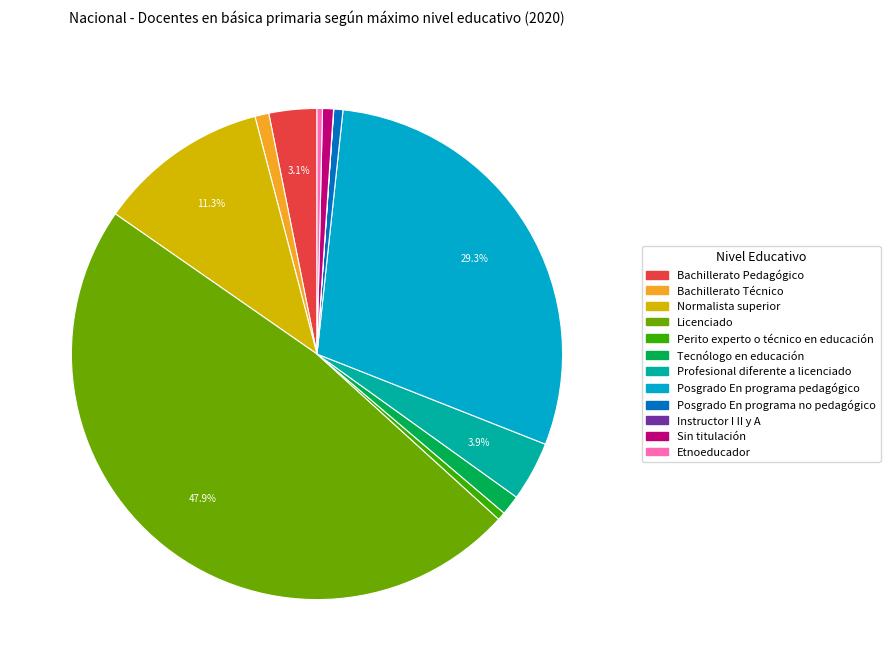

Is it true that Etnoeducador is 0% of the pie?

True